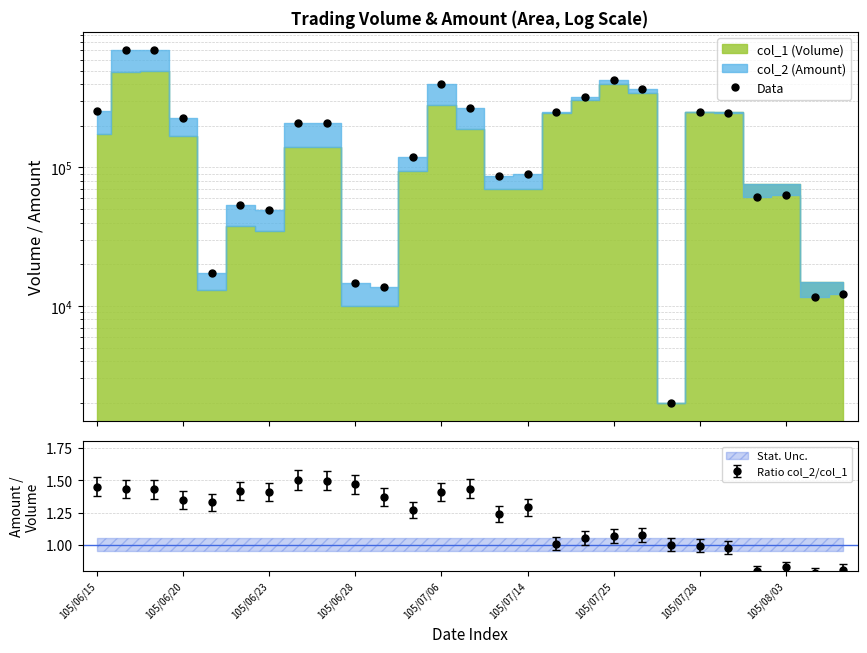

True or false: there are more than 0 points higher than both neighbors.

True